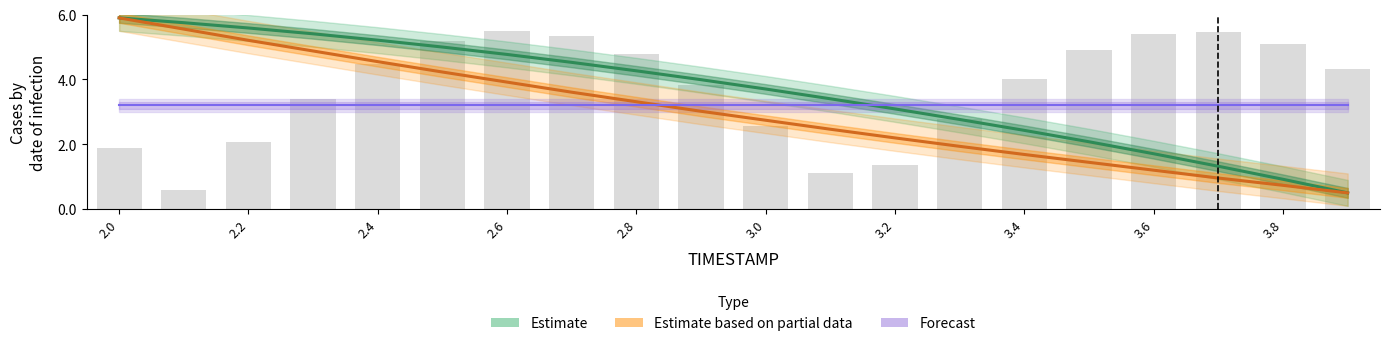

What are all the series names shown in the legend?

X (Estimate), Y (Estimate based on partial data), REF_xmin (Forecast)